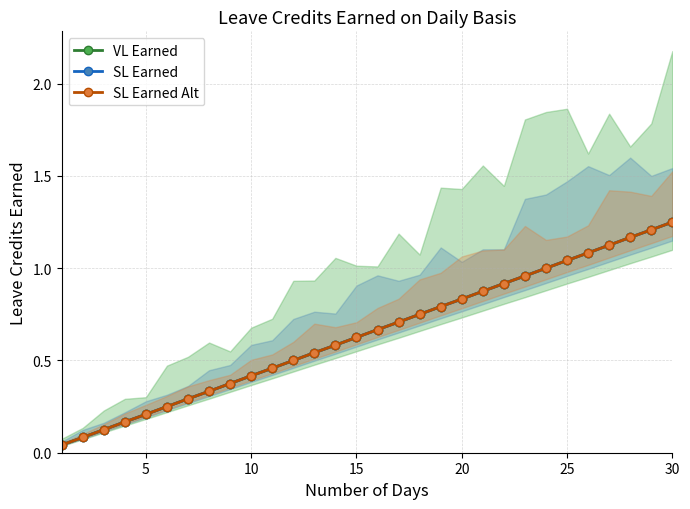

How many distinct data groups are displayed?

3